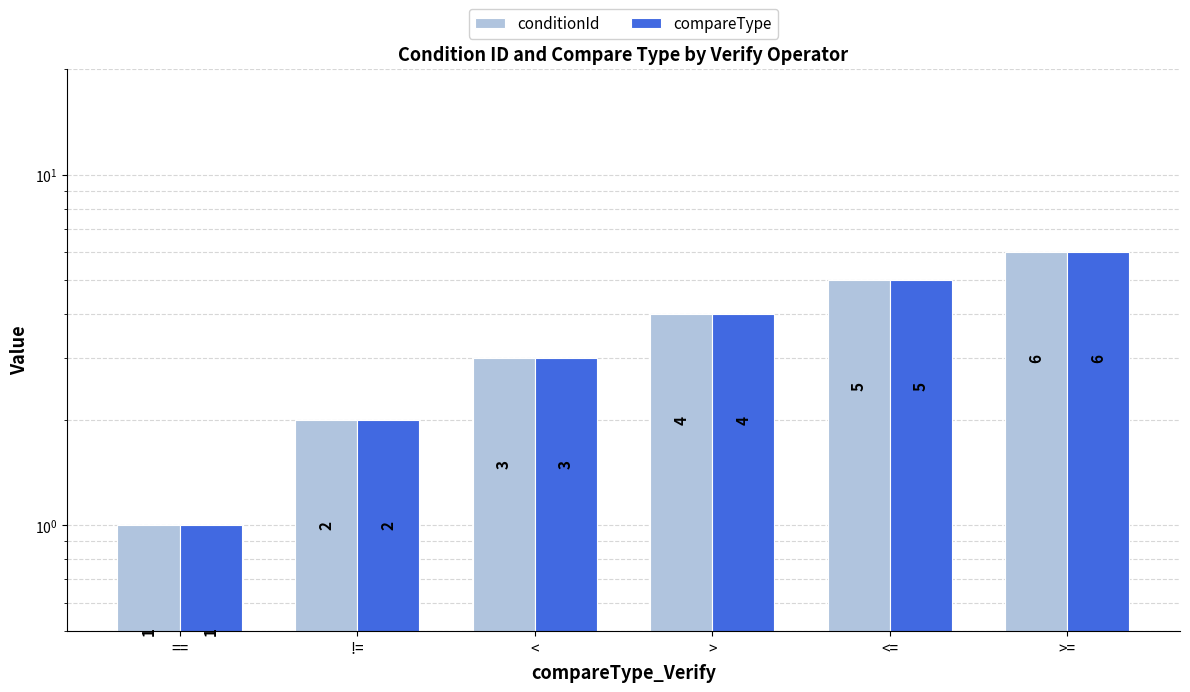

What is the average value of the conditionId series?

4